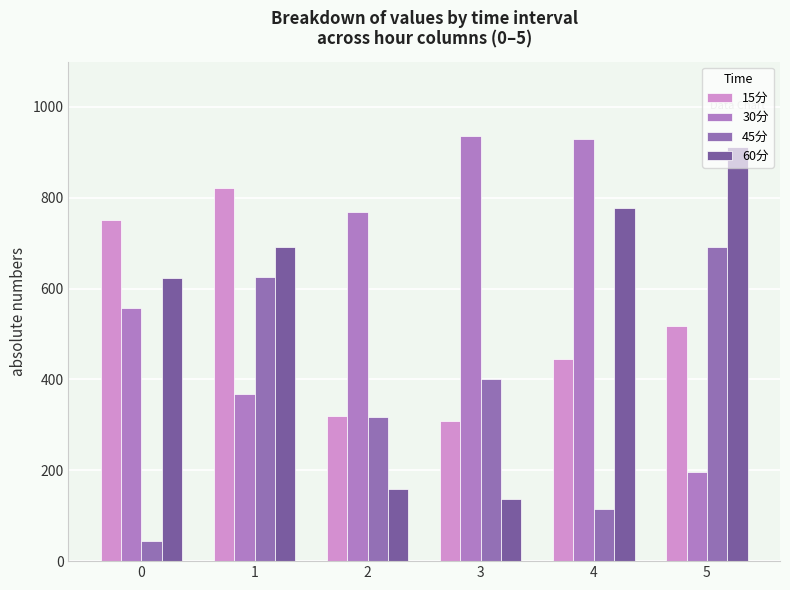

Is it true that 60分 equals 911.5 at 5?

True